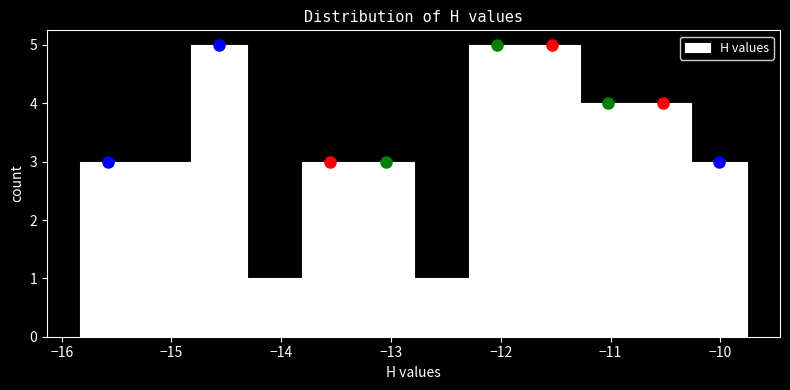

Reading left to right, transcribe this chart: for each bar, give the range it covers on the x-axis and its height. Neither the bar edges nor the heights are printed on the chart, so give them approximately, as read against the axes.

-15.8 to -15.3: 3
-15.3 to -14.8: 3
-14.8 to -14.3: 5
-14.3 to -13.8: 1
-13.8 to -13.3: 3
-13.3 to -12.8: 3
-12.8 to -12.3: 1
-12.3 to -11.8: 5
-11.8 to -11.3: 5
-11.3 to -10.8: 4
-10.8 to -10.3: 4
-10.3 to -9.8: 3